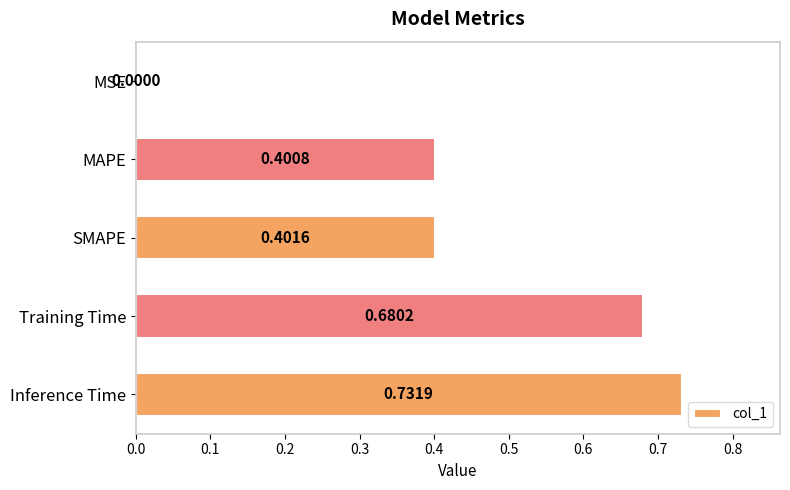

How many series are shown in this chart?

1